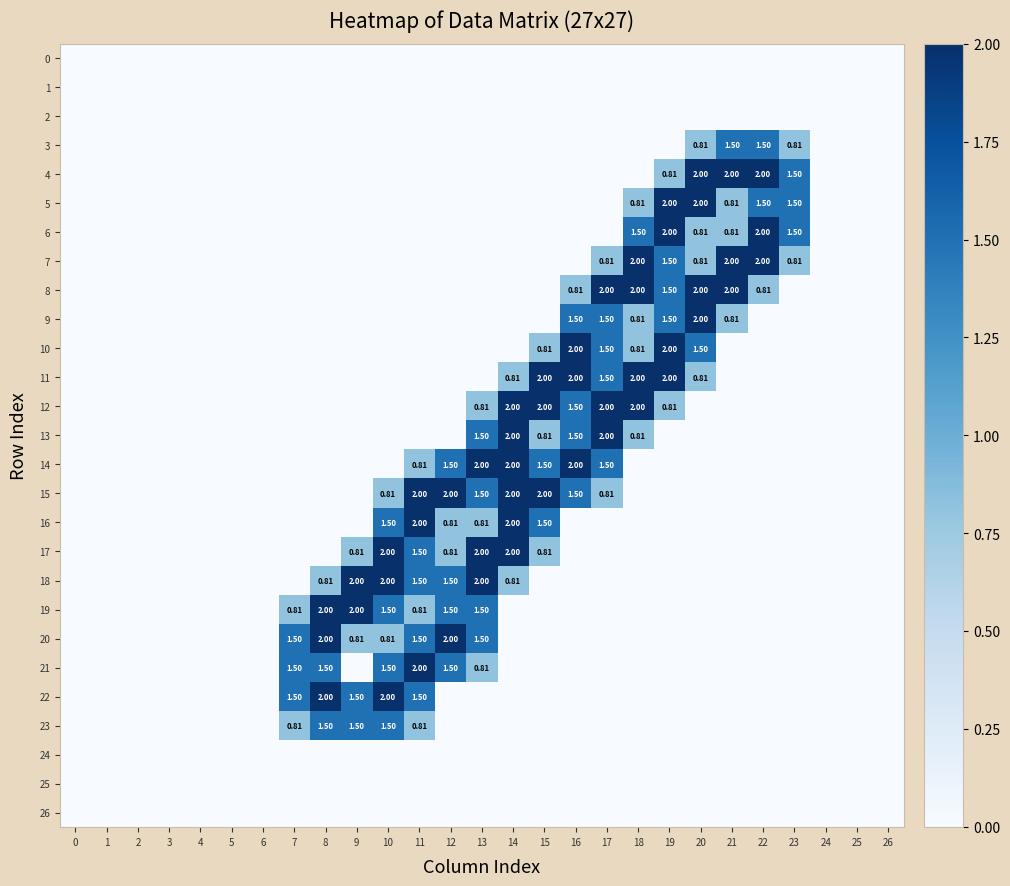

Which has a higher value, 10 or 16?

10